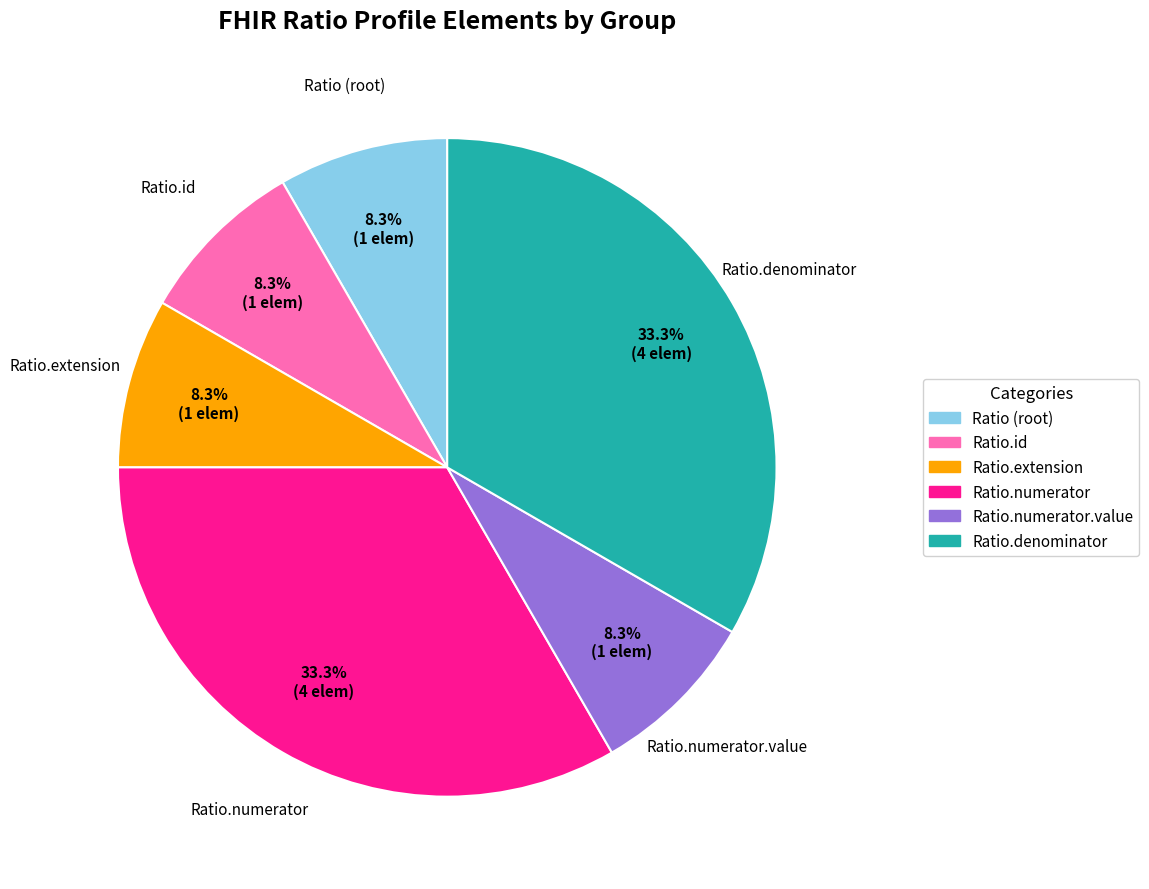

Is there any slice that represents more than half of the pie?

No